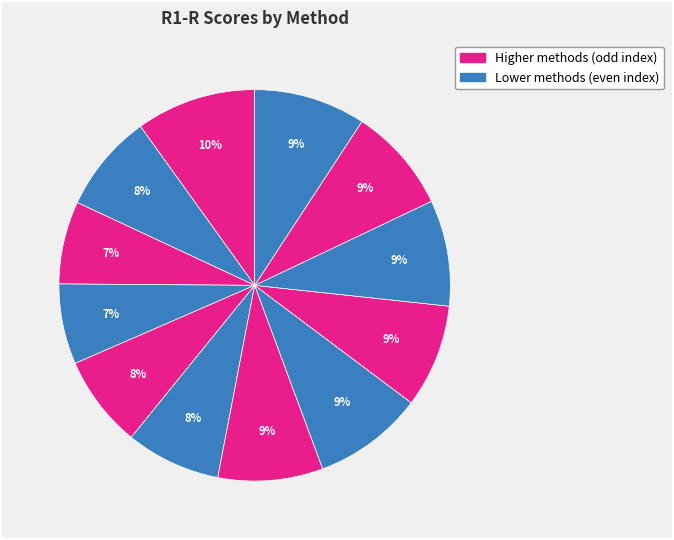

Count the number of slices in the pie.

12